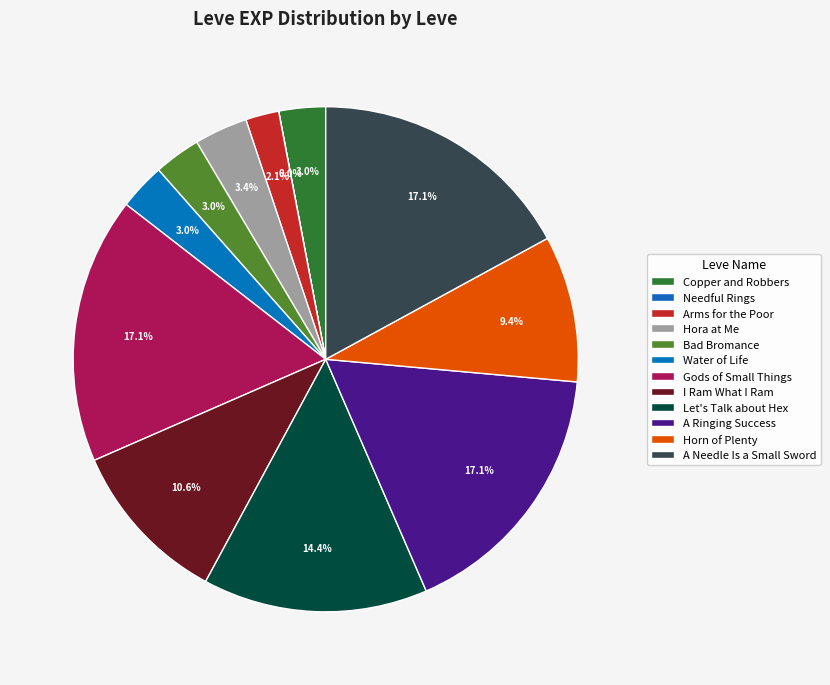

Between Water of Life and Bad Bromance, which is larger?

Water of Life